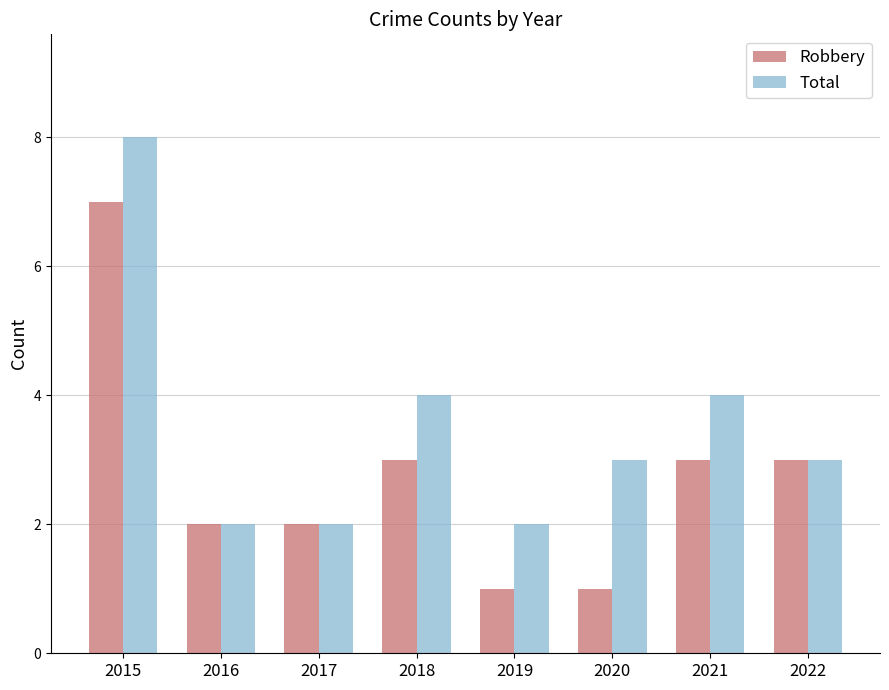

What is the average value of the Robbery series?

3